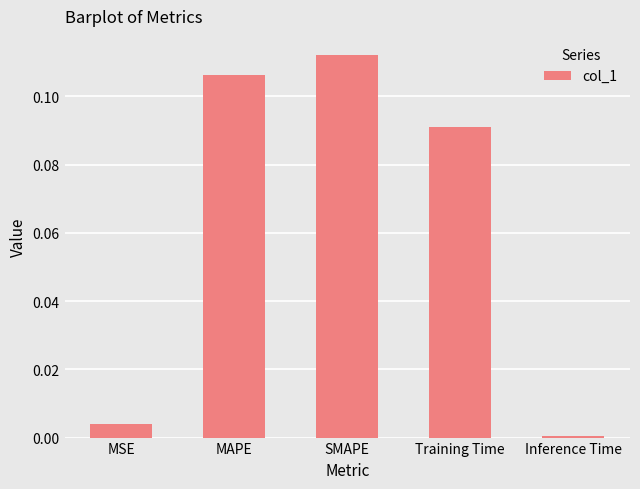

Rank the categories by value from highest to lowest.

SMAPE, MAPE, Training Time, MSE, Inference Time